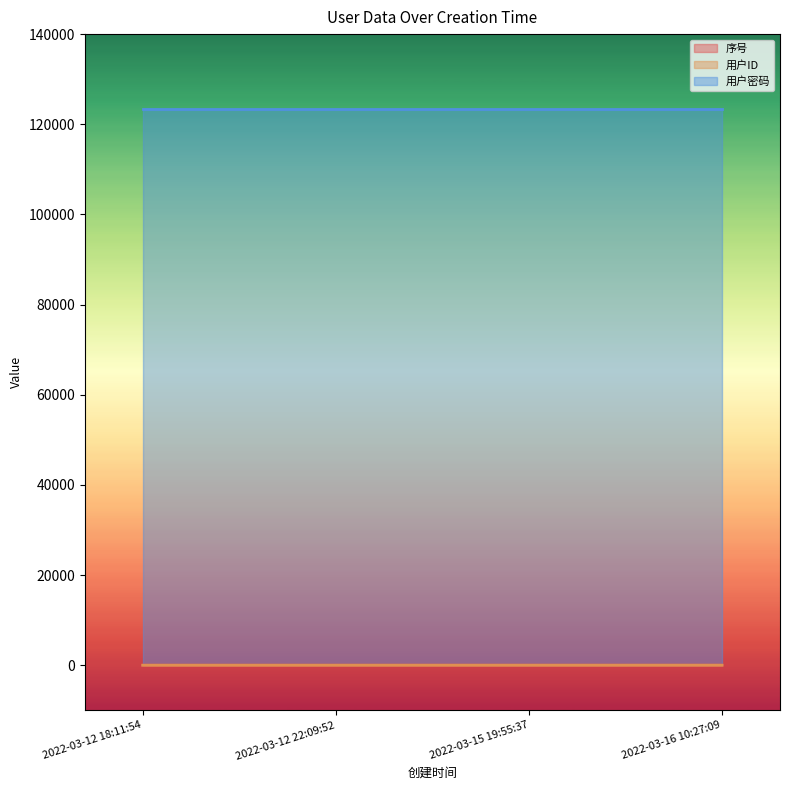

What is the smallest value displayed?

1